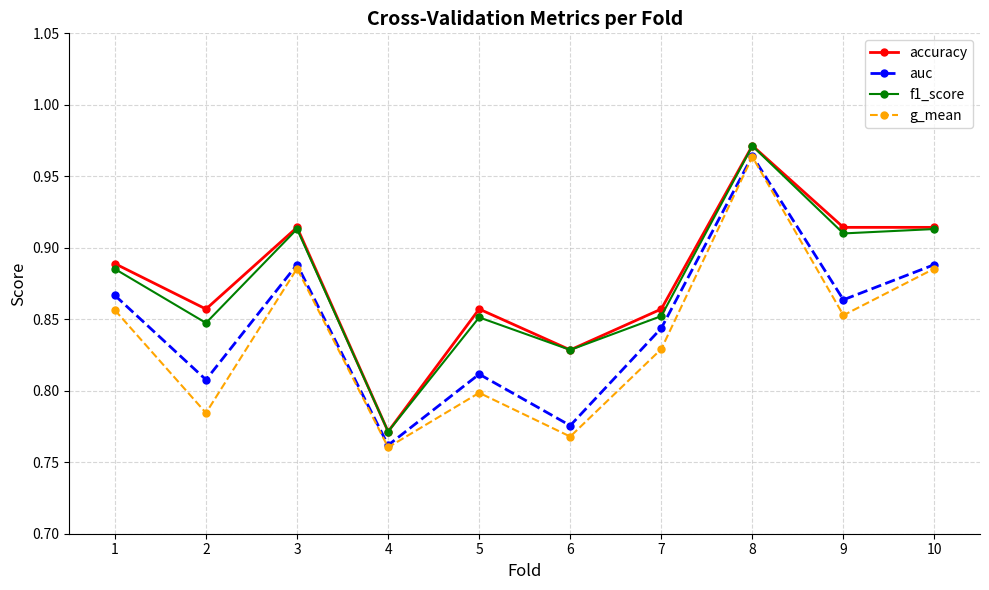

Which series changed the most between 7 and 10?

f1_score